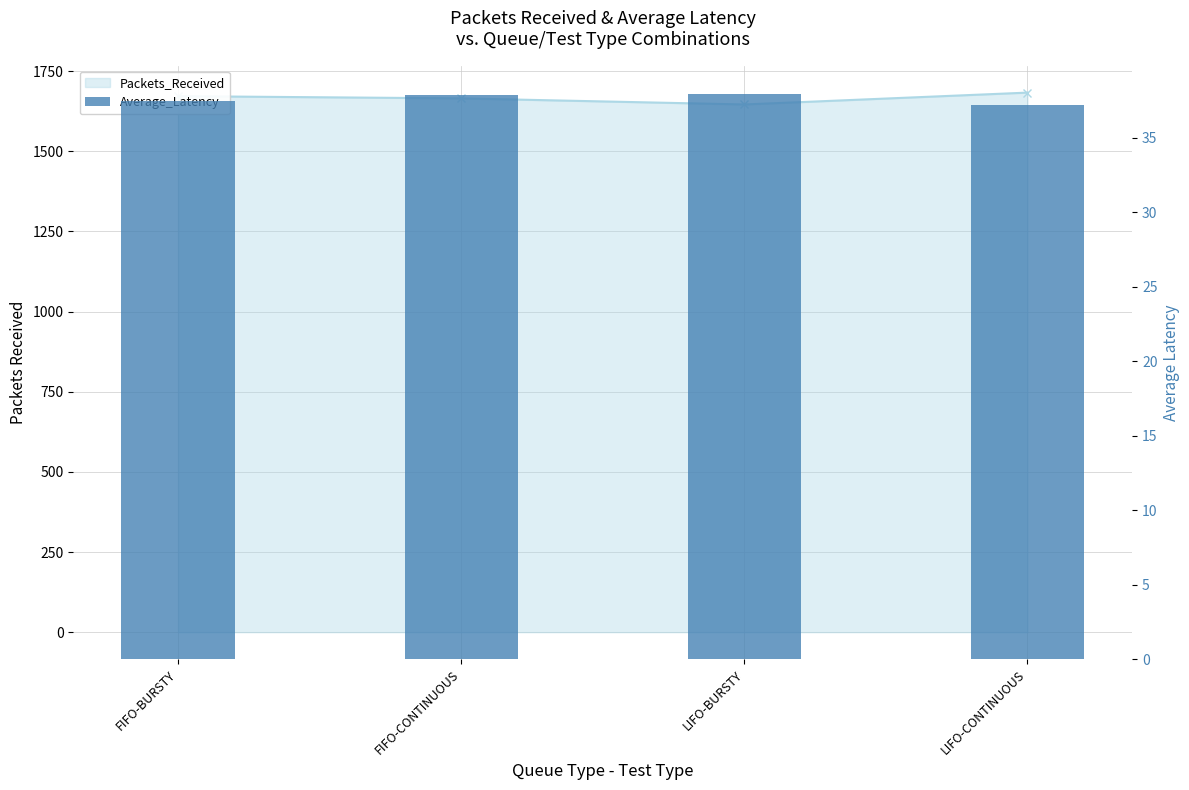

Which category has the highest value across all series?

LIFO-BURSTY